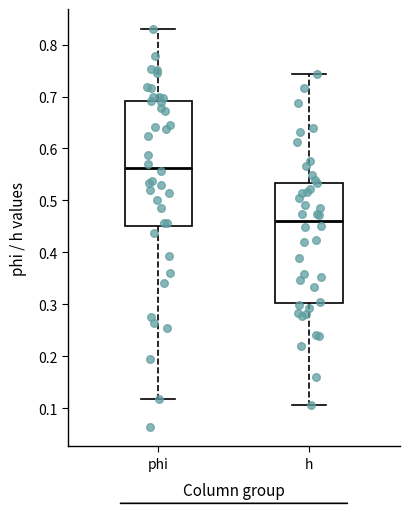

Which box's median line is the highest?

phi